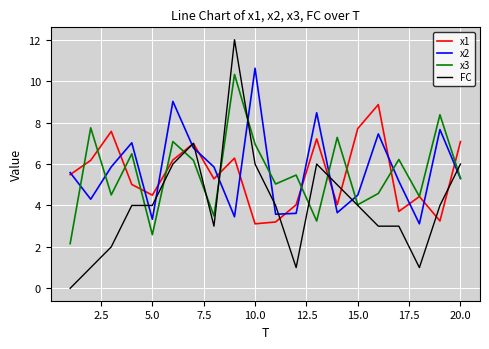

What is the greatest value displayed?

12.0